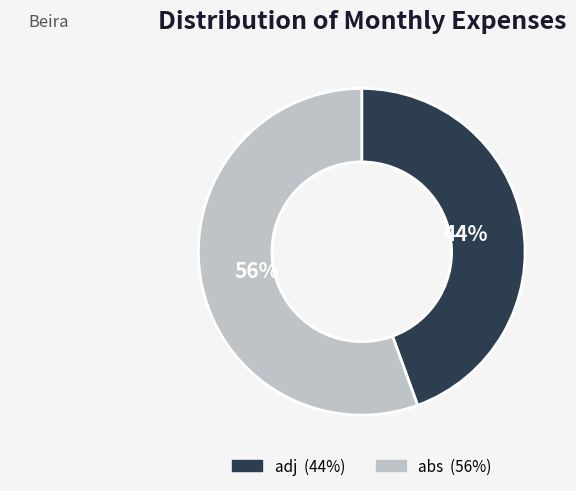

To the nearest percent, what percentage of the pie is abs?

56%